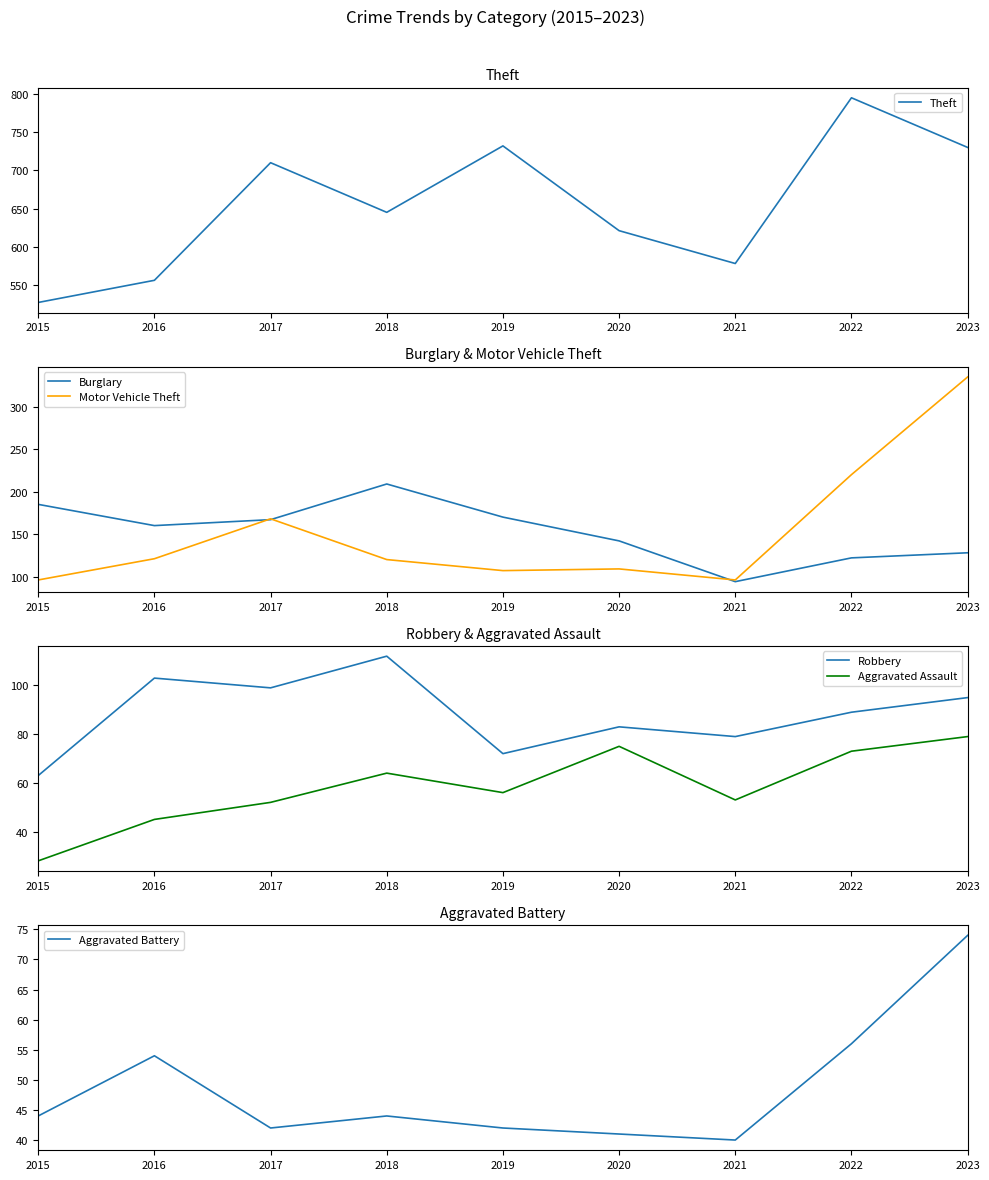

What is the value of the Aggravated Assault point at the 1st from the left?

28